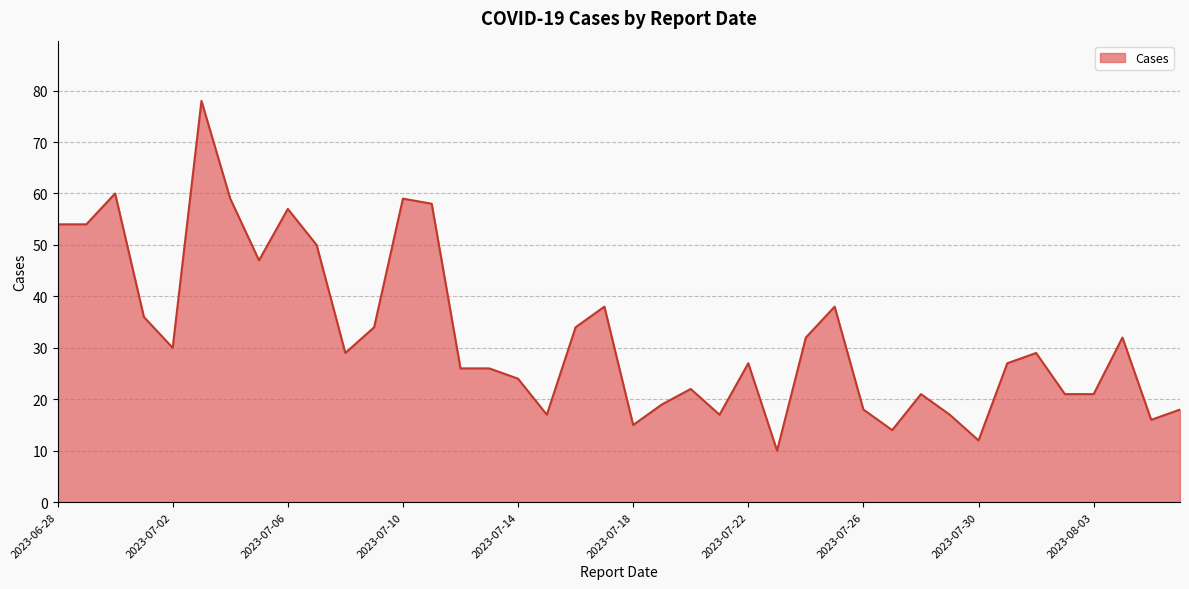

What is the smallest value displayed?

10